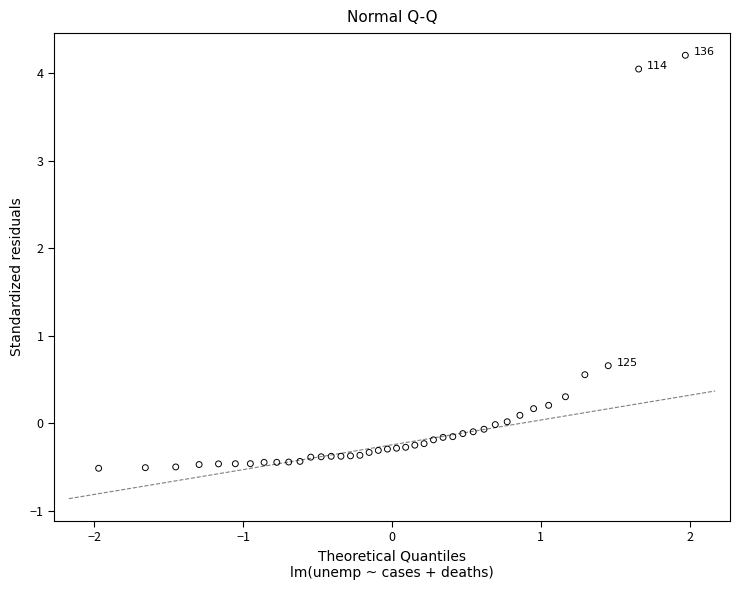

What is the range of Y values (max minus min)?

4.7